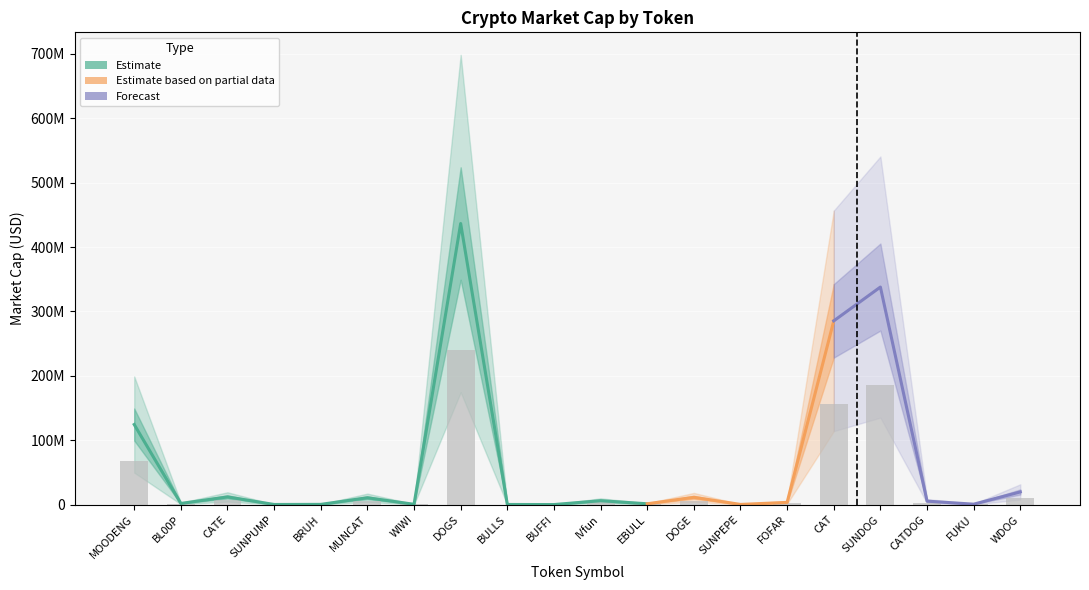

What is the average value?

34640149.2